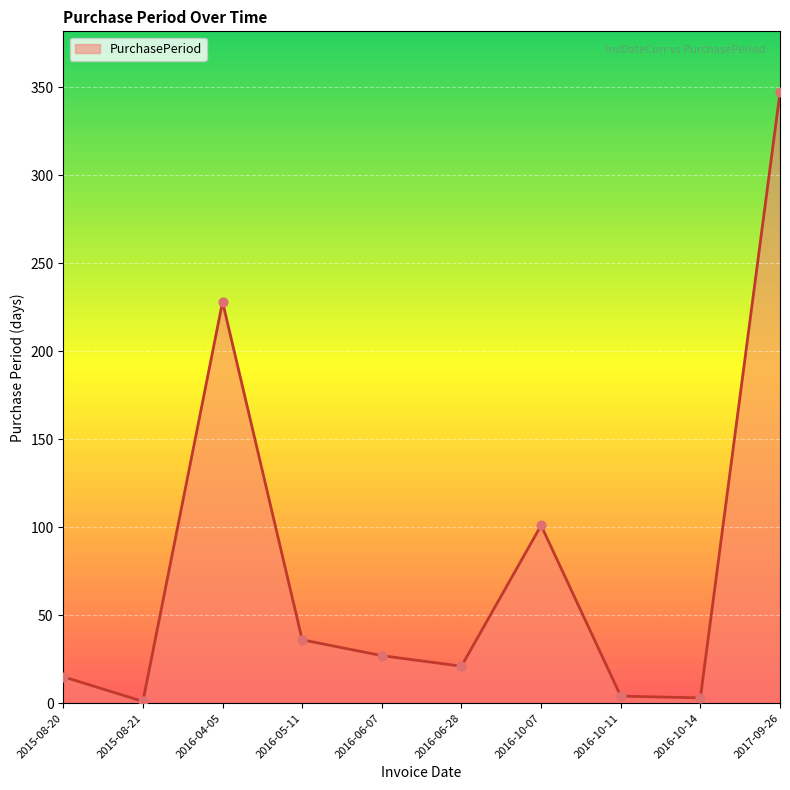

What is the ratio of the value at 2016-10-14 to the value at 2015-08-21?

3.0